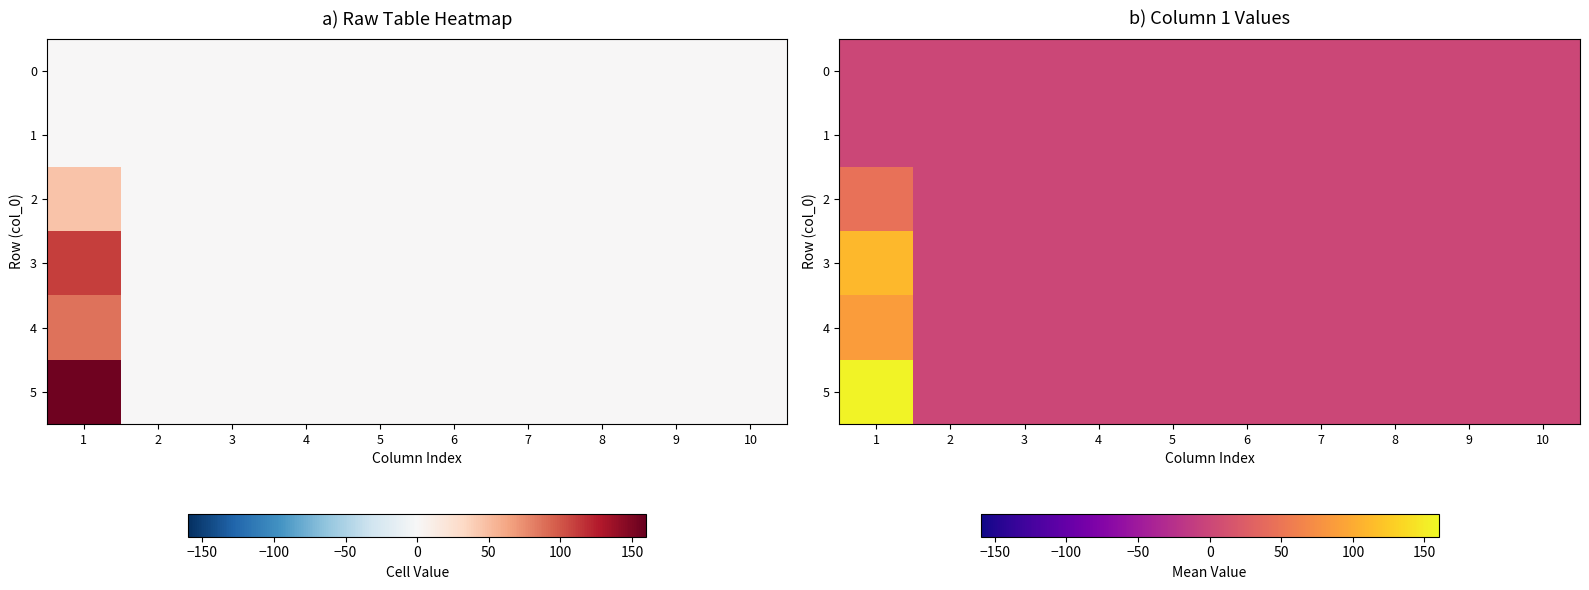

At how many categories does at least one series exceed 73?

1